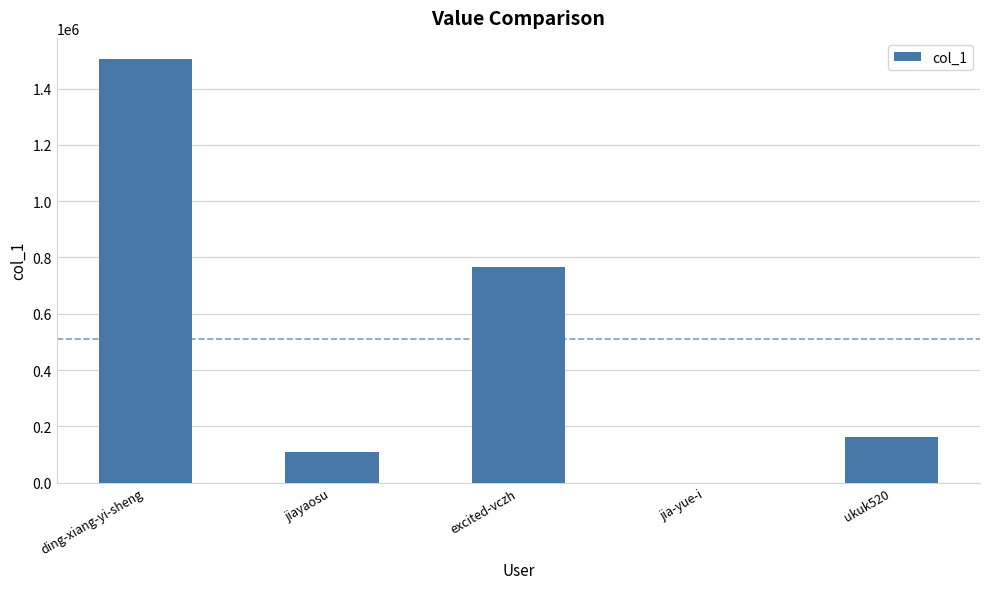

Is it true that the value at excited-vczh is 1031025?

False